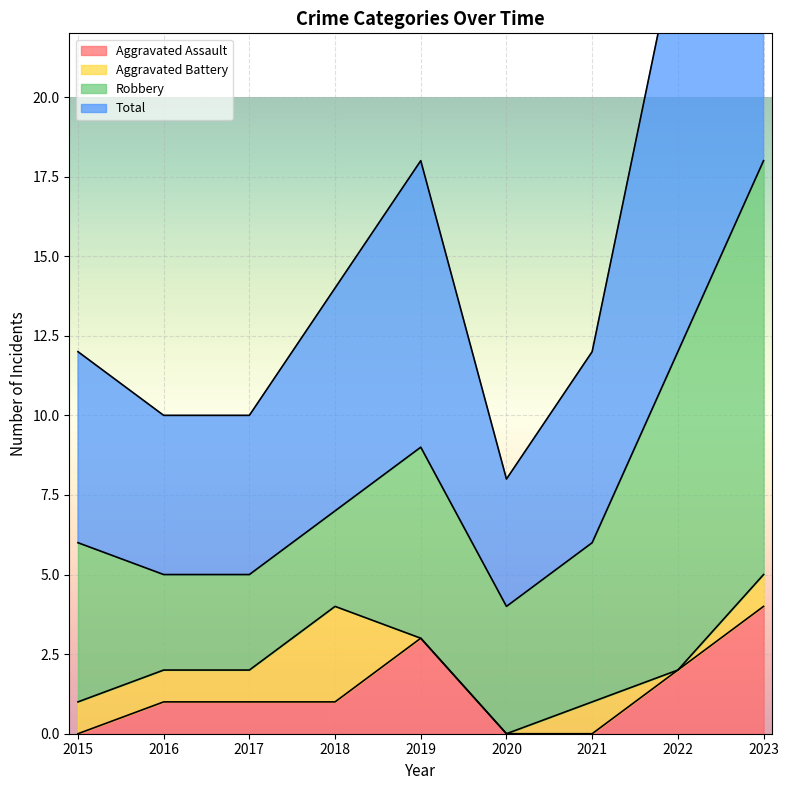

True or false: Aggravated Assault has a value of 1 at 2019.

False